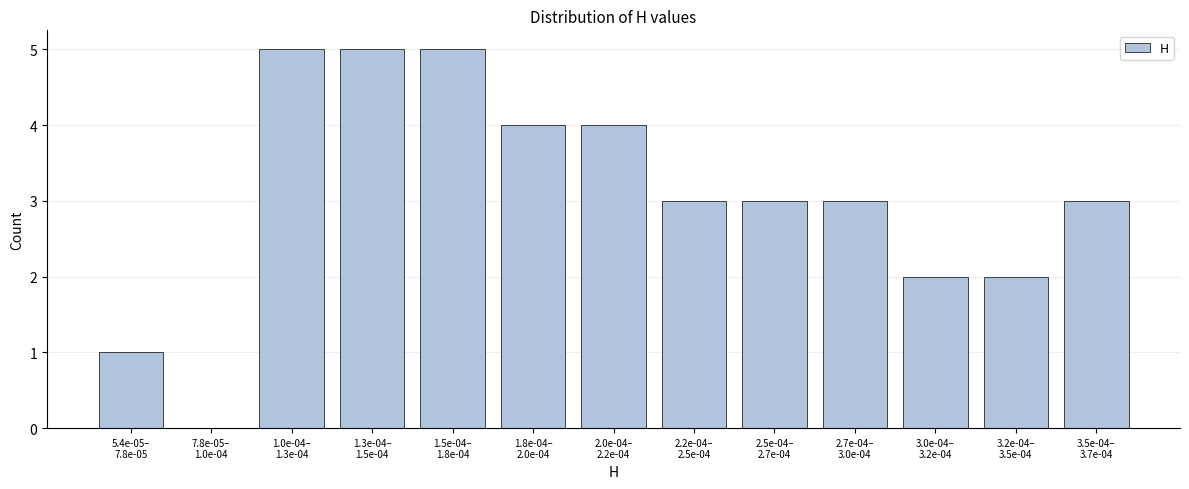

What is the sum of all values?

40